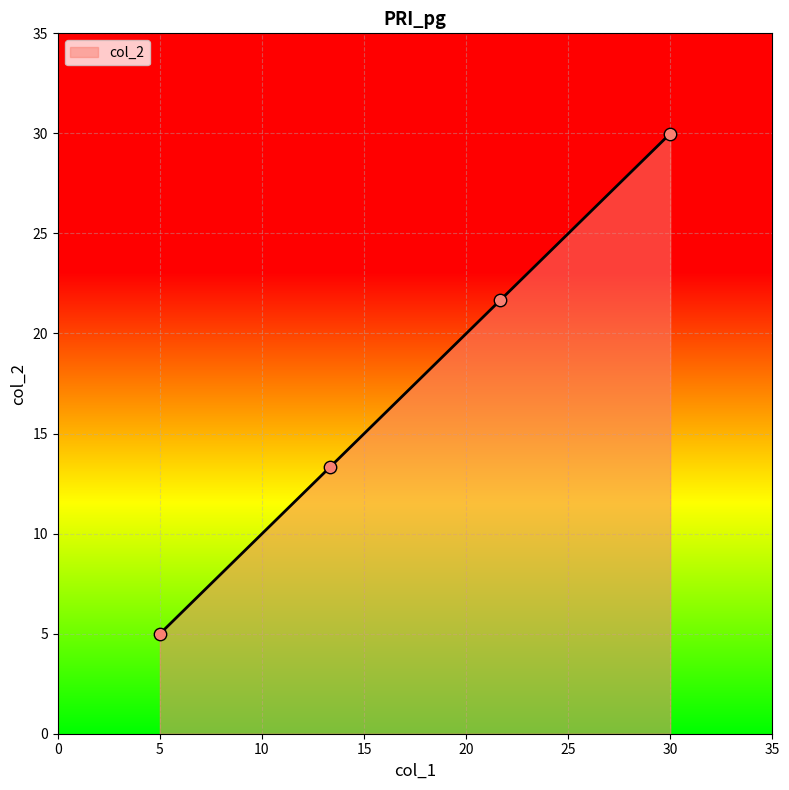

What is the sum of all values?

70.0